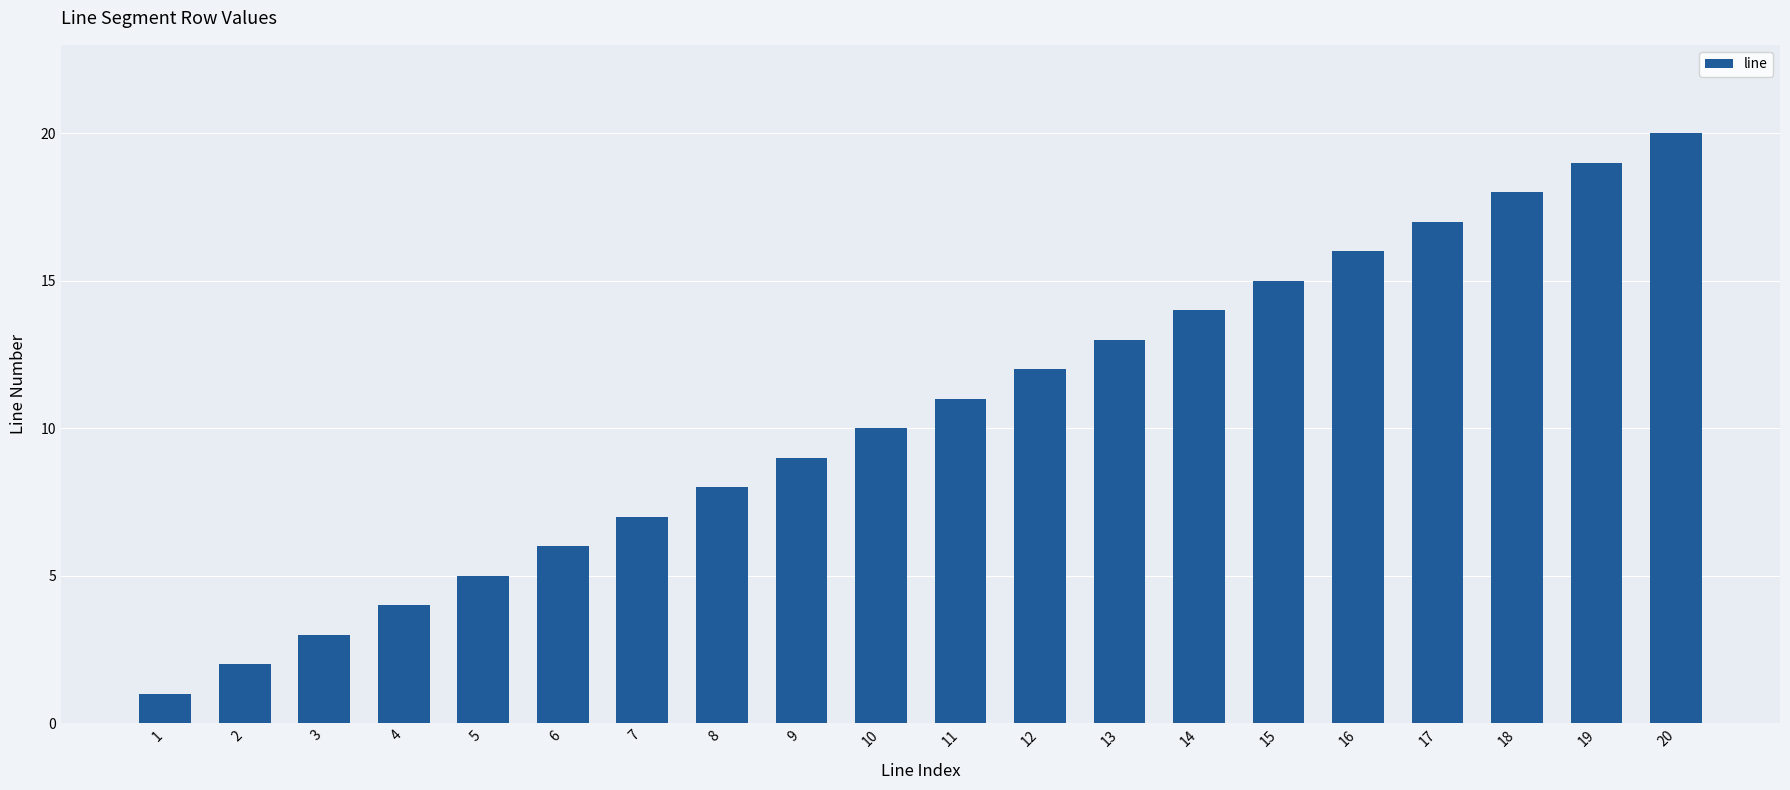

Rank the categories by value from lowest to highest.

1, 2, 3, 4, 5, 6, 7, 8, 9, 10, 11, 12, 13, 14, 15, 16, 17, 18, 19, 20